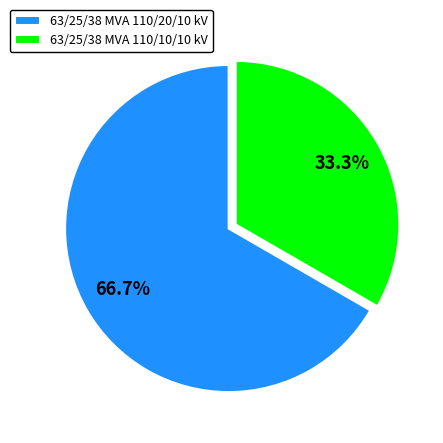

Which category has the smallest portion of the pie?

63/25/38 MVA 110/10/10 kV